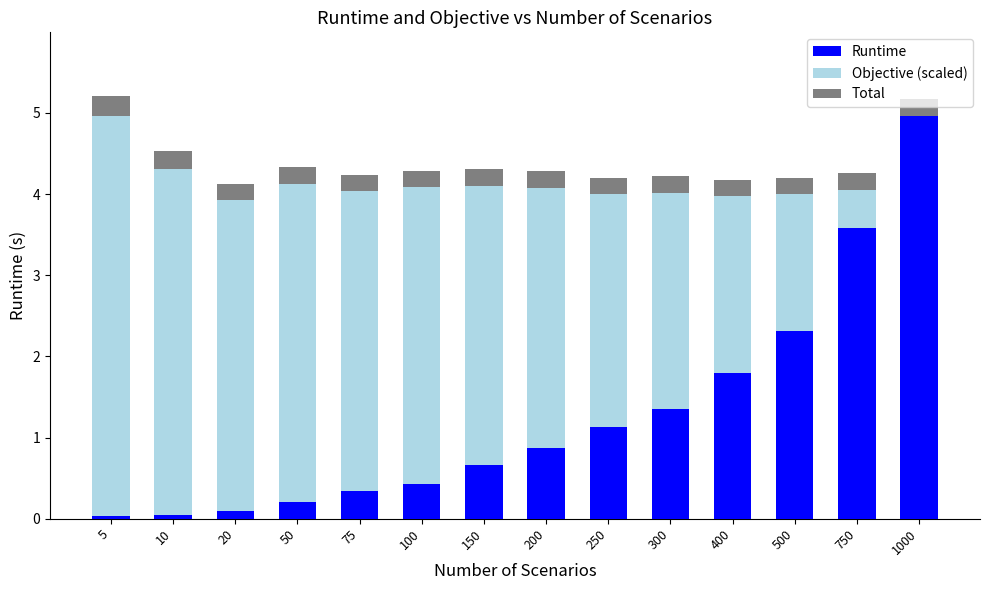

What is the sum of all Runtime values?

17.8